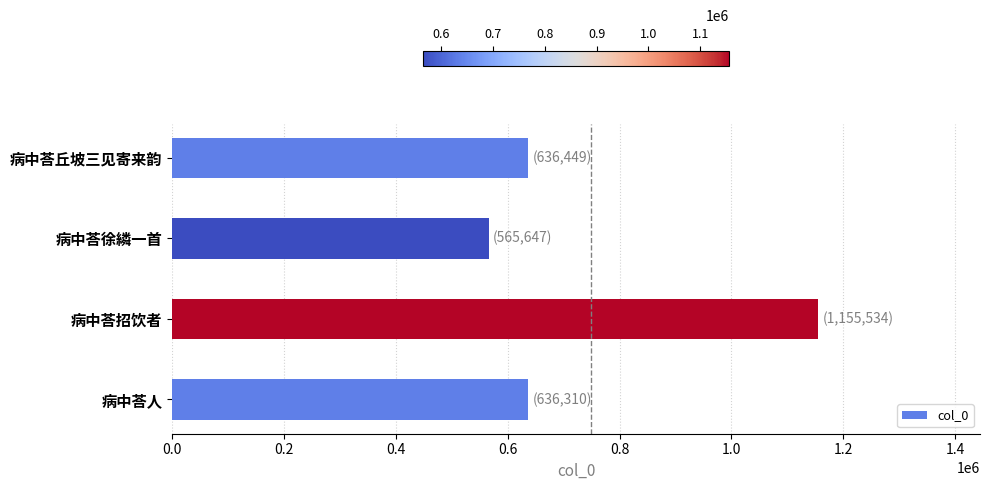

Which label corresponds to the smallest value in the chart?

病中荅徐繗一首